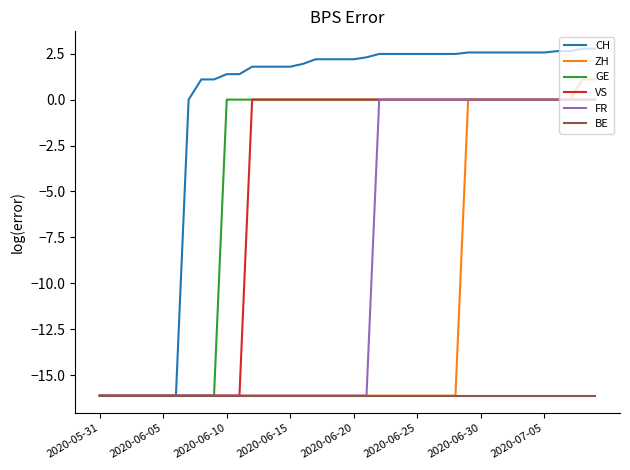

What is the maximum value shown in the chart?

2.8